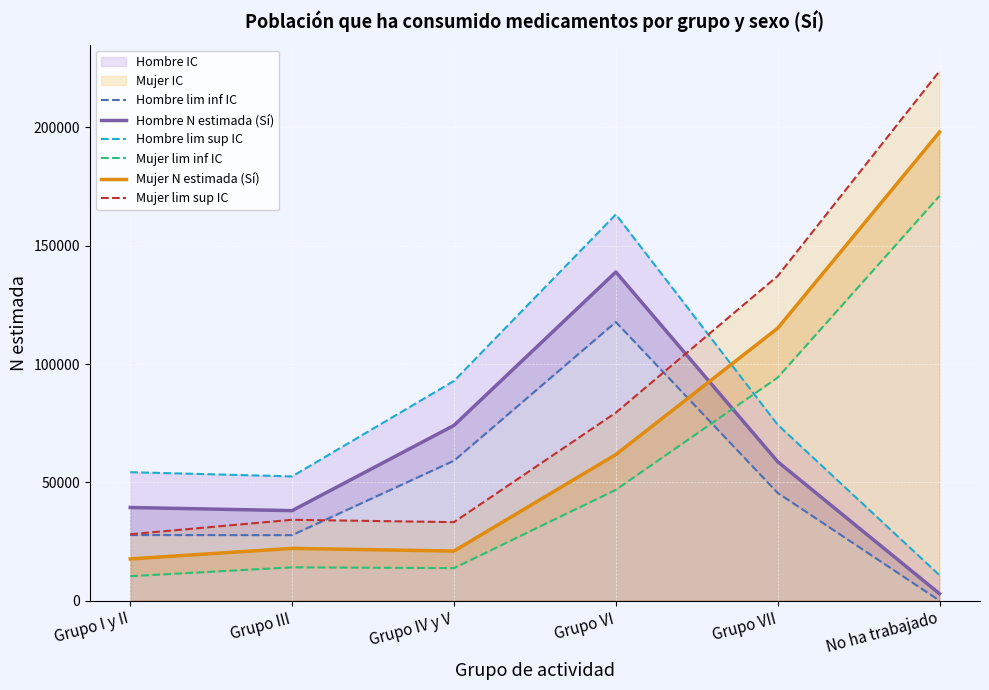

Which series has the largest total across all categories?

Mujer lim sup IC